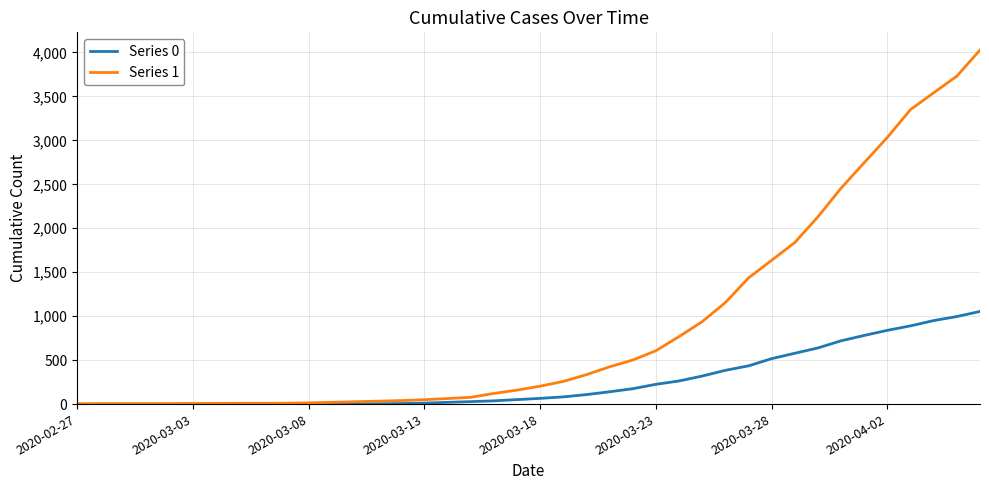

Which series has the largest range (max minus min)?

Series 1